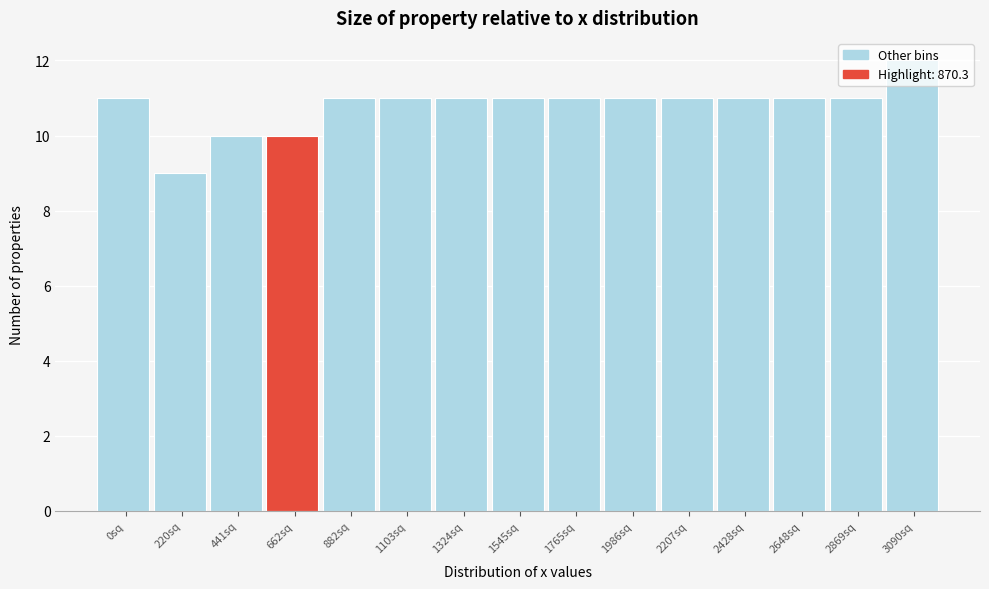

The chart shows a value of 6 at 220sq. True or false?

False